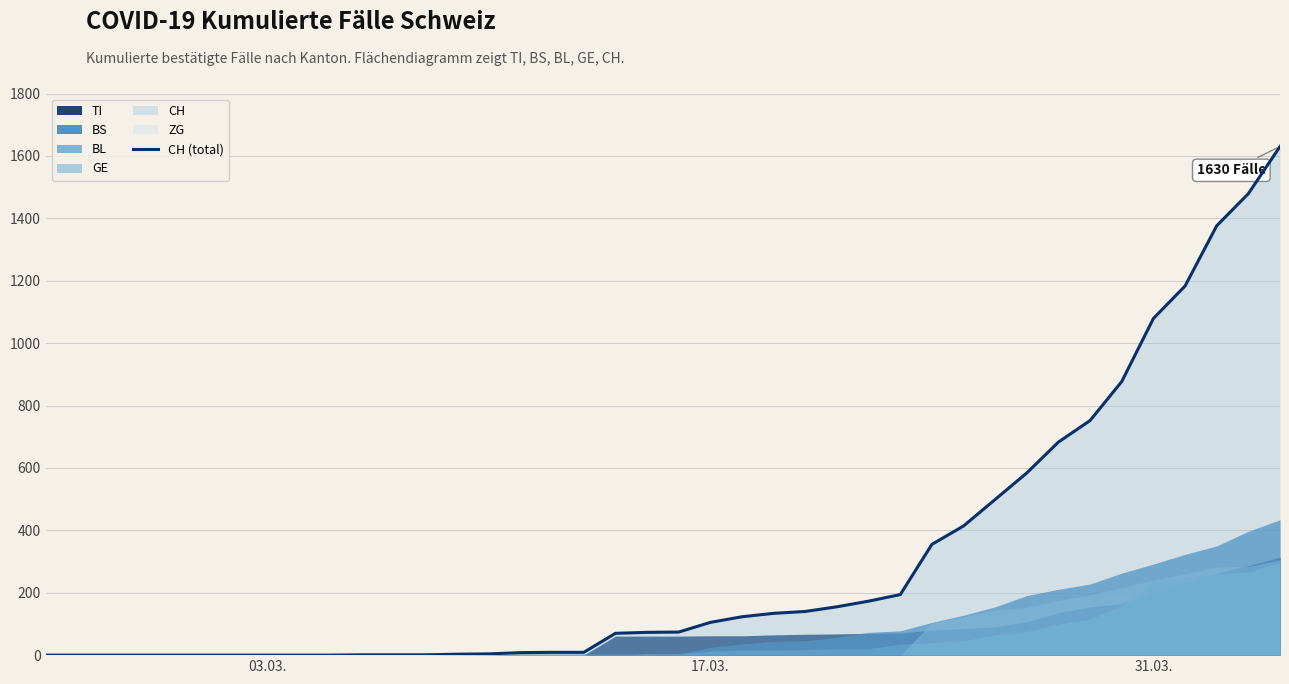

What is the highest value of the CH (total) series?

1630